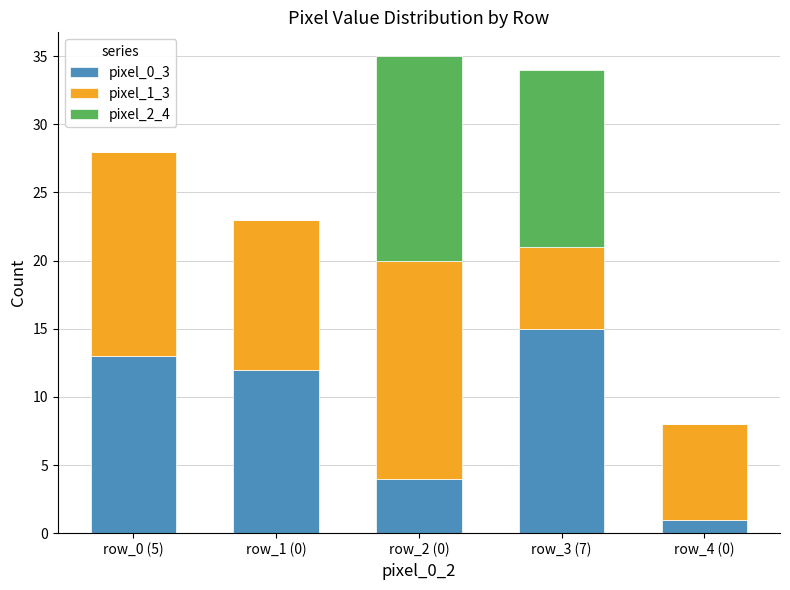

The pixel_0_3 series shows 12 at row_1 (0). True or false?

True